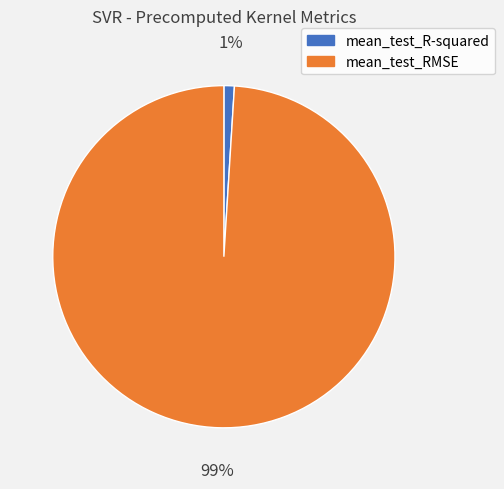

Which slice represents more than half of the pie?

mean_test_RMSE